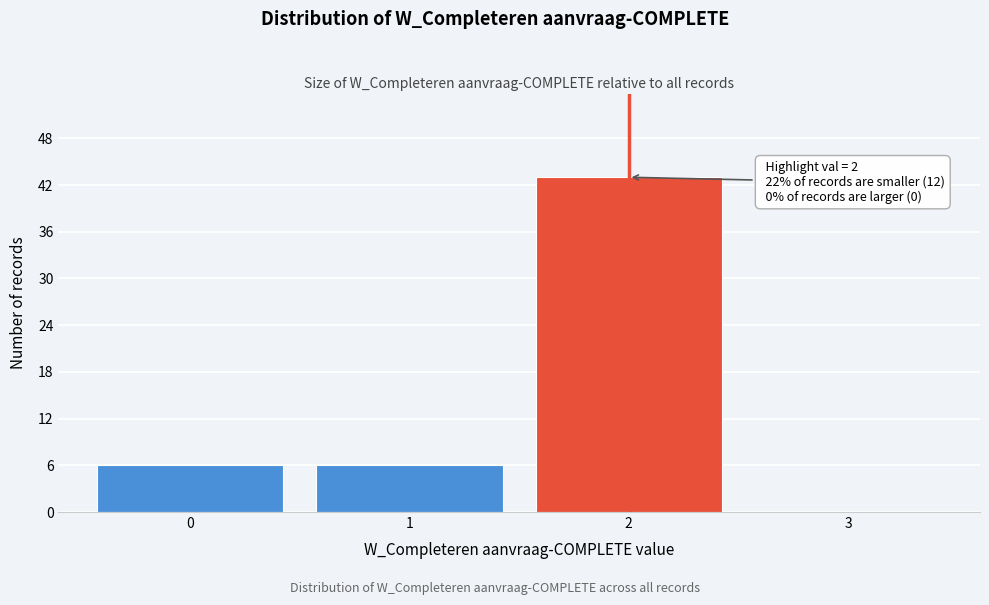

Reading right to left, transcribe all the data shown in this chart.

3=0	2=43	1=6	0=6